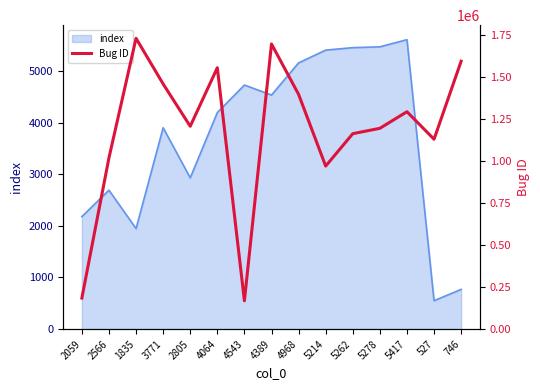

What is the maximum value for index?

5606